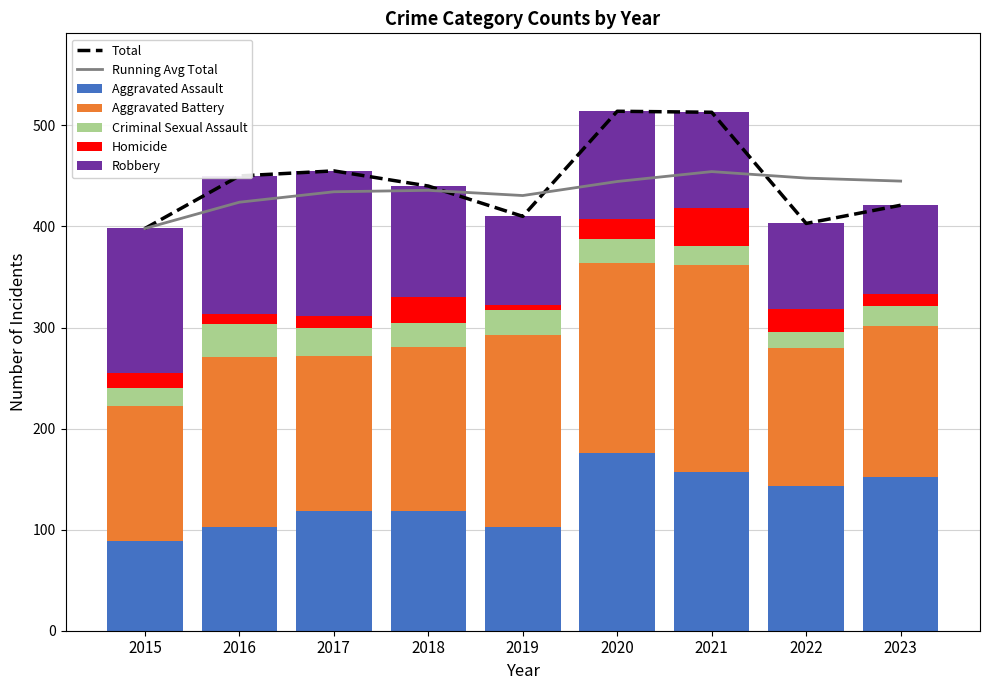

Reading left to right, list all the values displayed in this chart.

Aggravated Assault: 89	103	118	118	103	176	157	143	152
Aggravated Battery: 133	168	154	163	190	188	205	137	150
Criminal Sexual Assault: 18	32	28	23	24	24	19	16	19
Homicide: 15	10	11	26	5	19	37	22	12
Robbery: 143	137	144	110	88	107	95	85	88